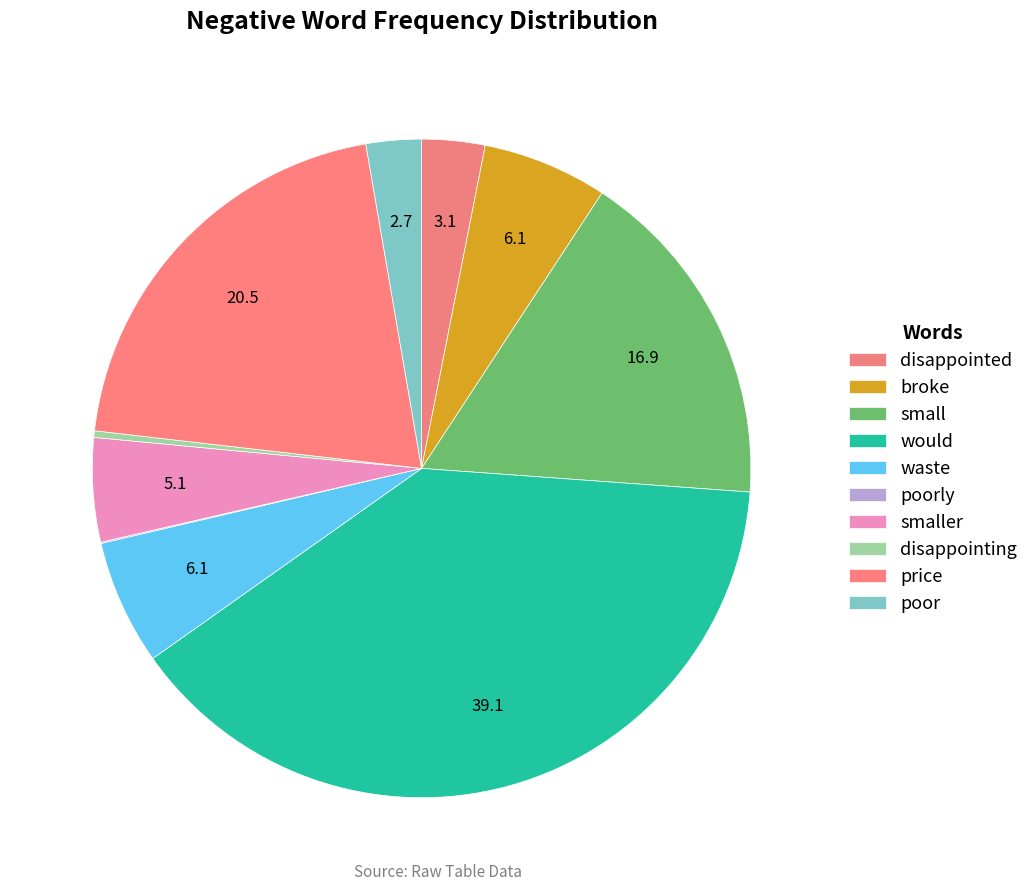

Rank the categories by value from highest to lowest.

would, price, small, broke, waste, smaller, disappointed, poor, disappointing, poorly